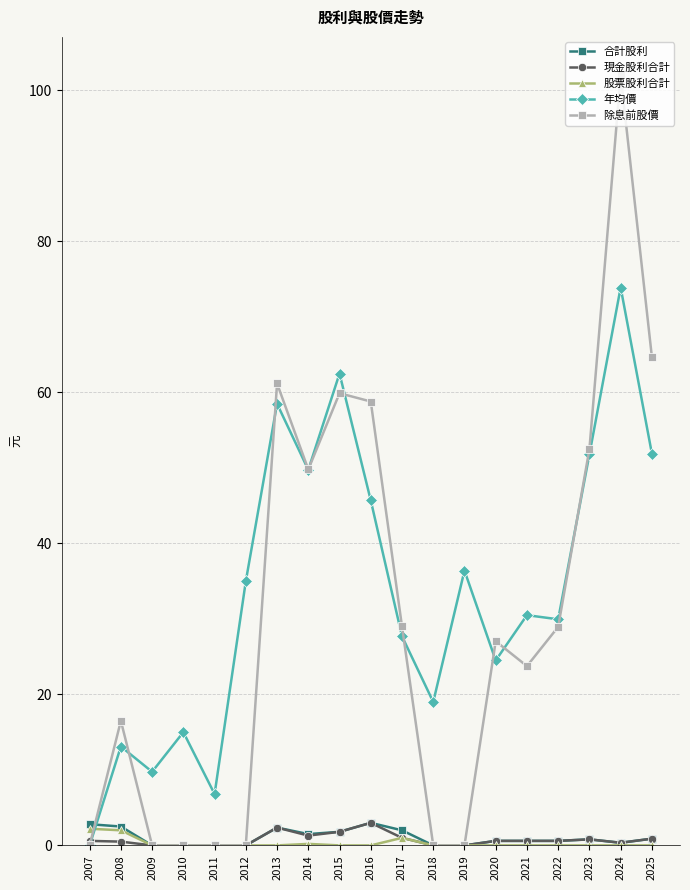

Which series ends up on top after the final intersection of 股票股利合計 and 年均價?

年均價